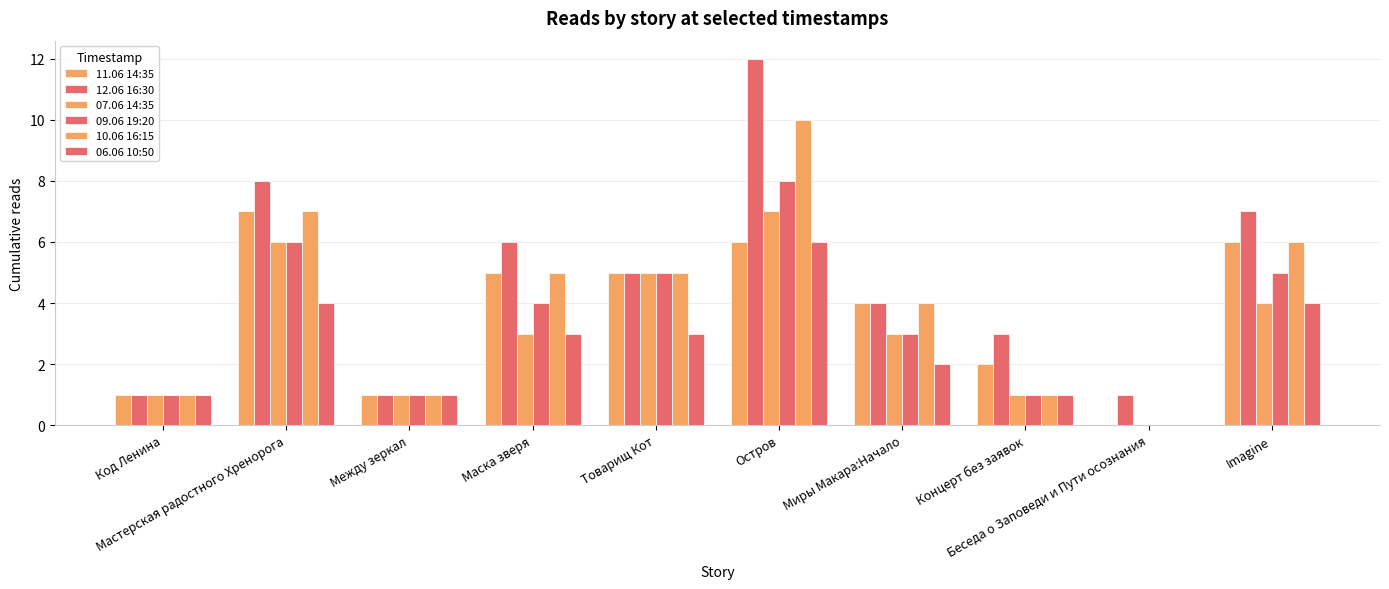

Which series has the widest spread of values?

12.06 16:30